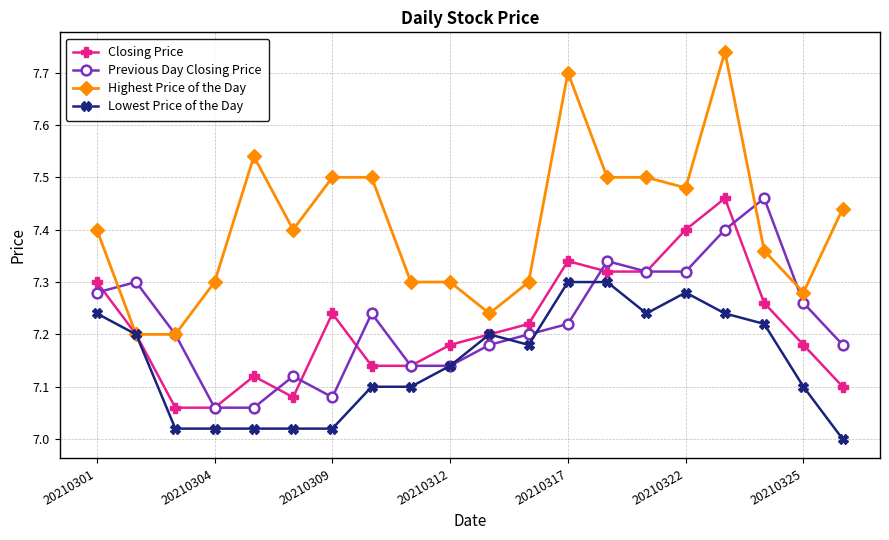

Which series has the largest total across all categories?

Highest Price of the Day